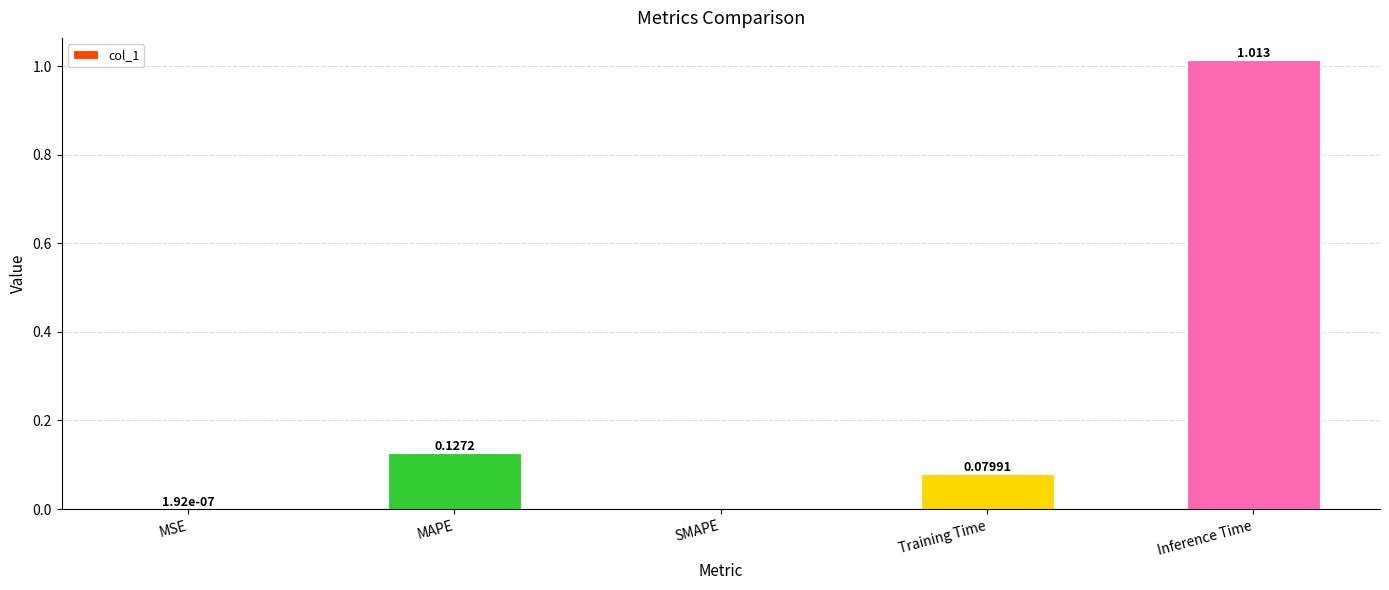

The chart shows a value of -0.6 at SMAPE. True or false?

False